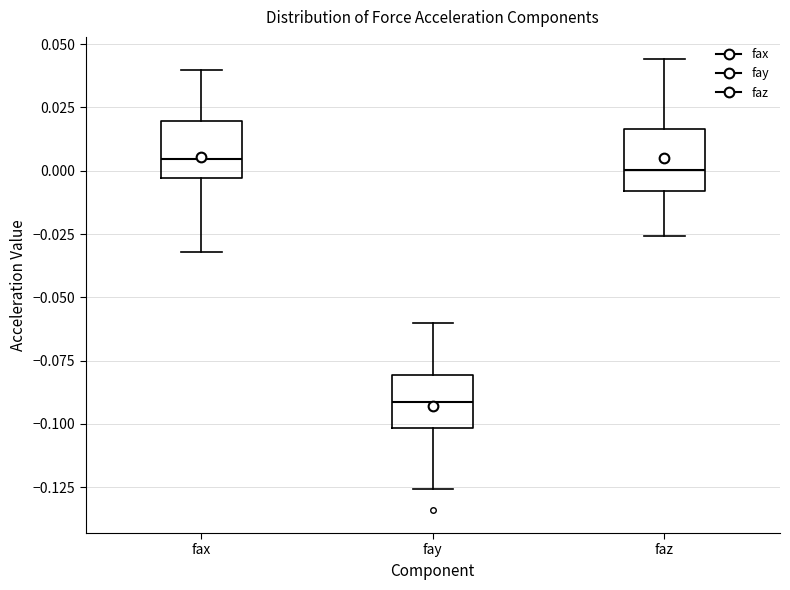

Where is the upper edge of the box for faz on the y-axis? The values are not printed on the chart, so give them approximately, as read against the axis.

0.015